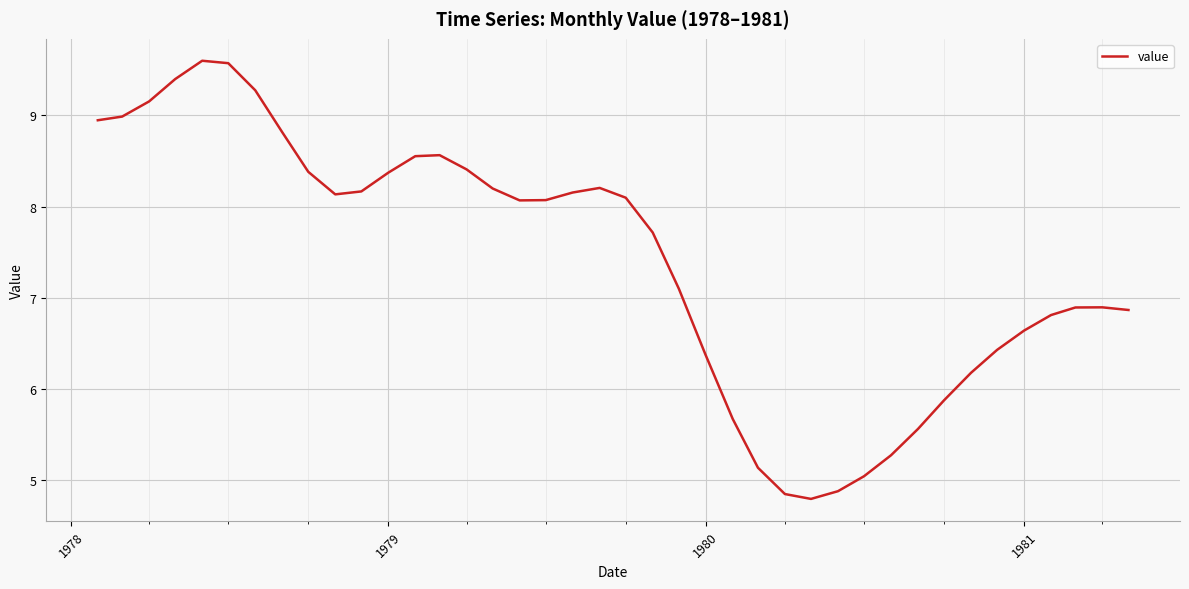

What is the smallest value displayed?

4.8